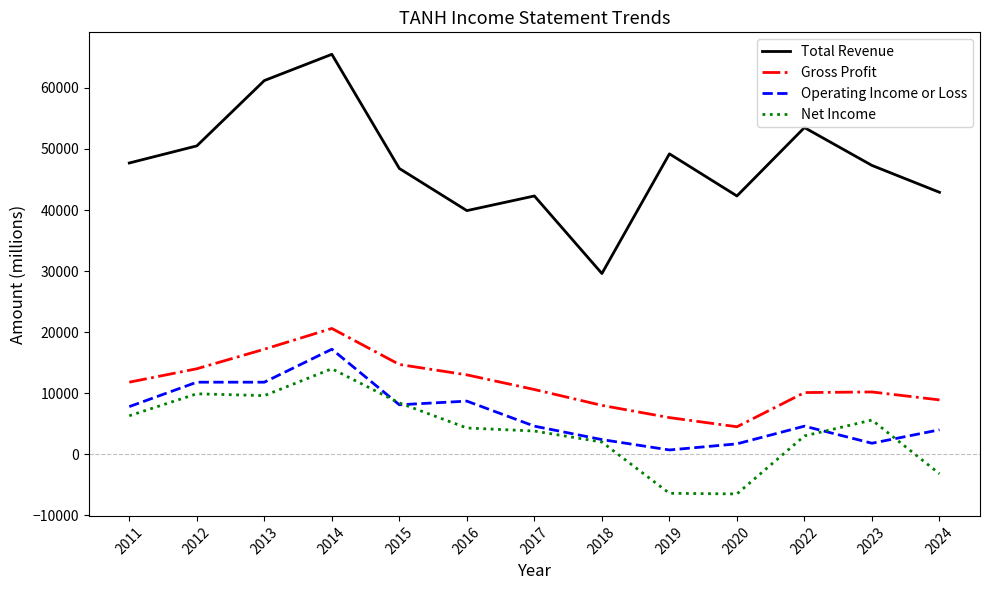

The value of Operating Income or Loss at 2013 is 17498. True or false?

False